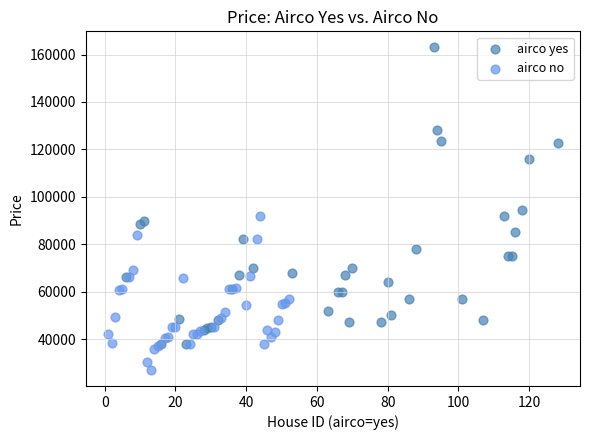

Which series contains the highest Y value?

airco yes